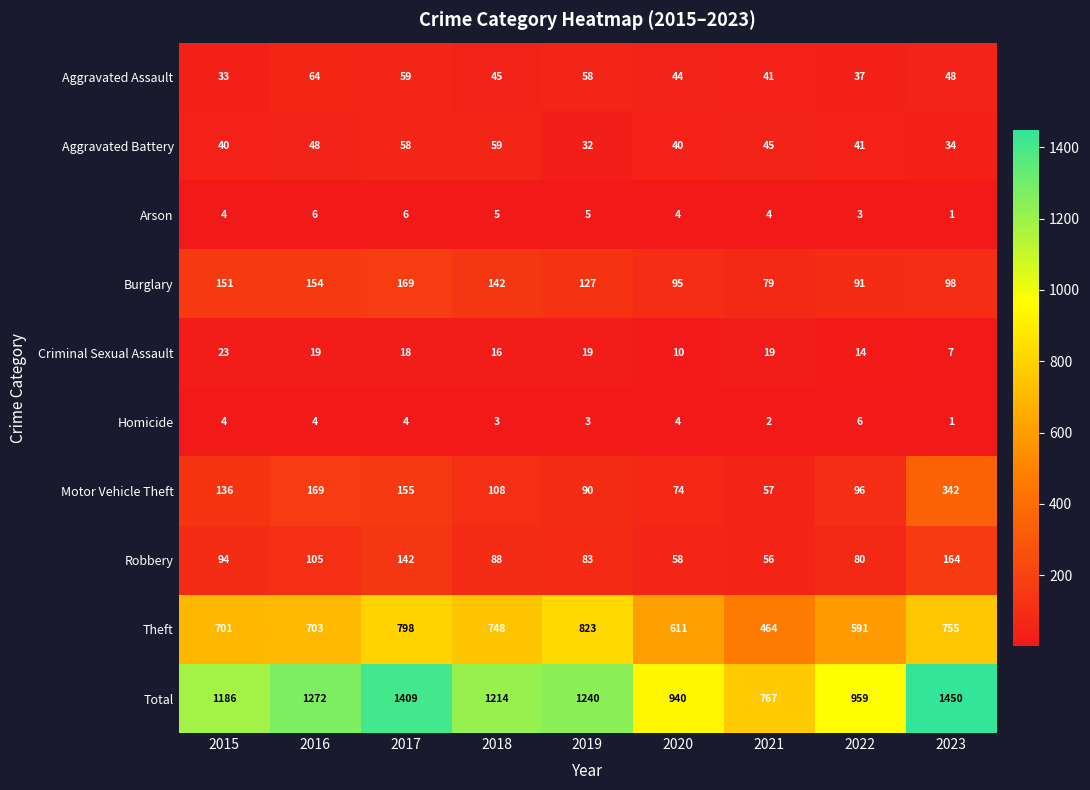

What is the greatest value displayed?

1450